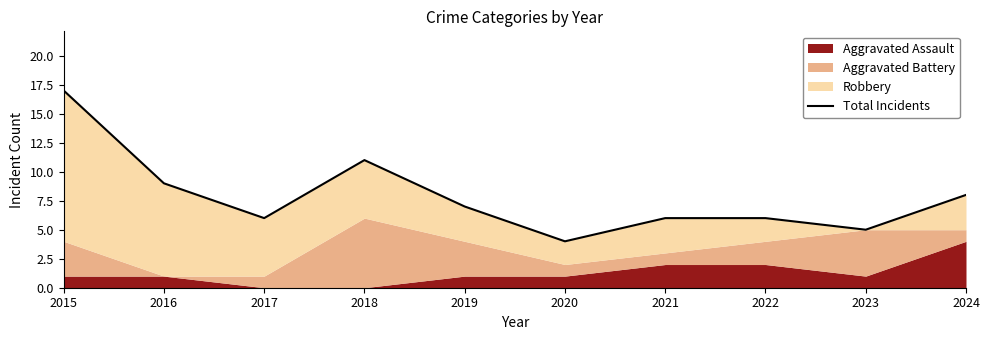

Reading left to right, transcribe all the data shown in this chart.

2015=17	2016=9	2017=6	2018=11	2019=7	2020=4	2021=6	2022=6	2023=5	2024=8